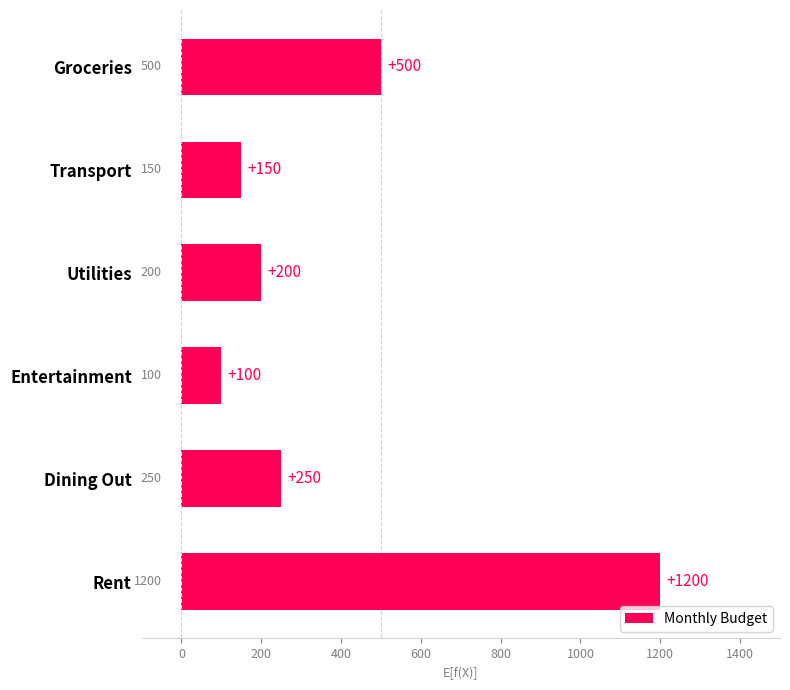

What is the sum of all values?

2400